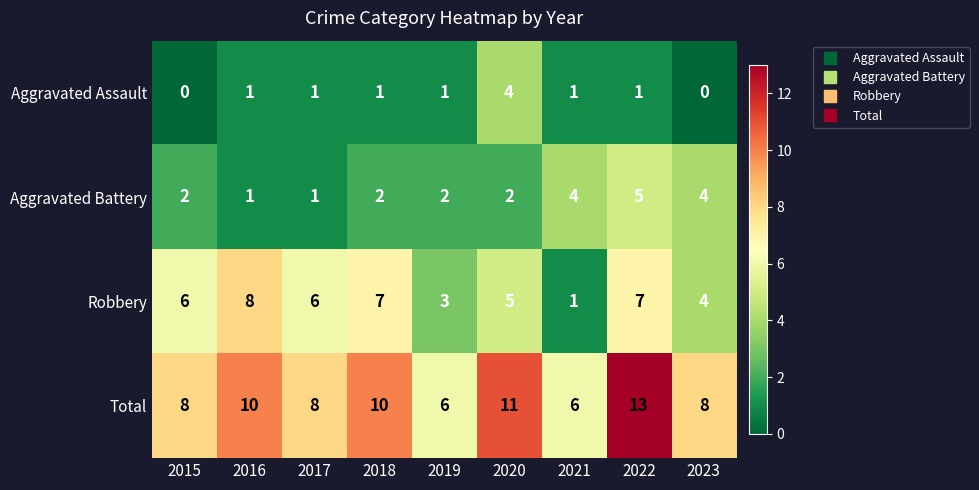

How many values in Aggravated Assault are above zero?

7